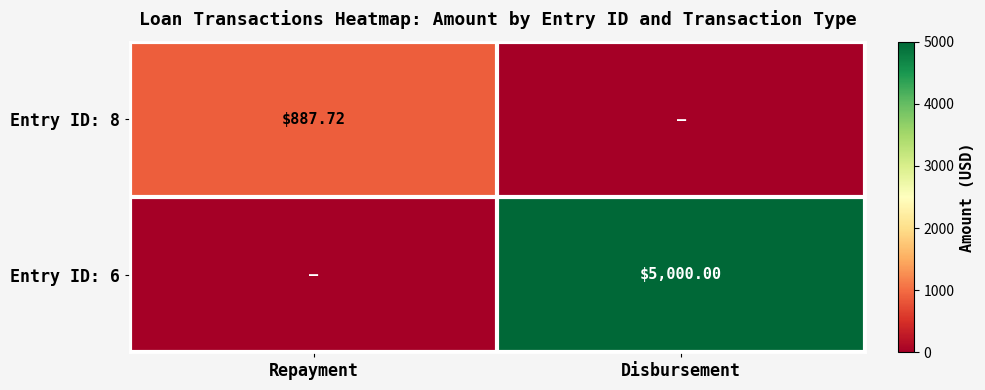

What is the difference between the highest and lowest values at Disbursement?

5000.0